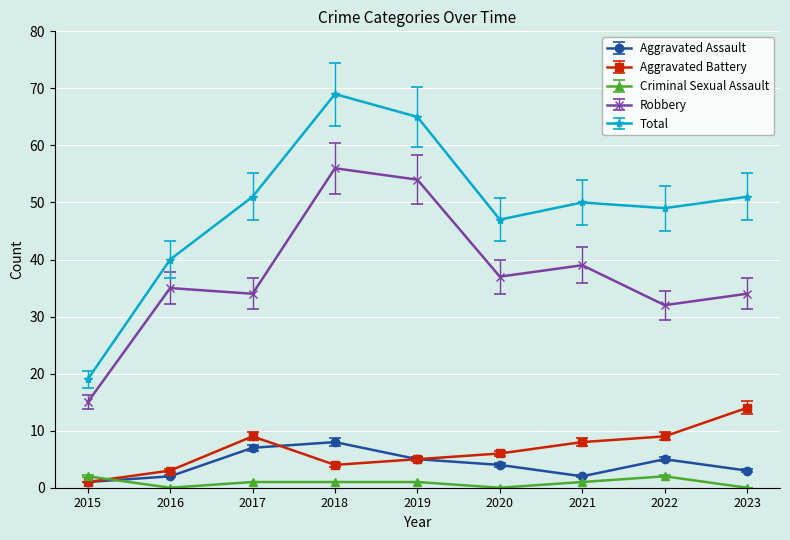

Is it true that Total equals 18 at 2016?

False